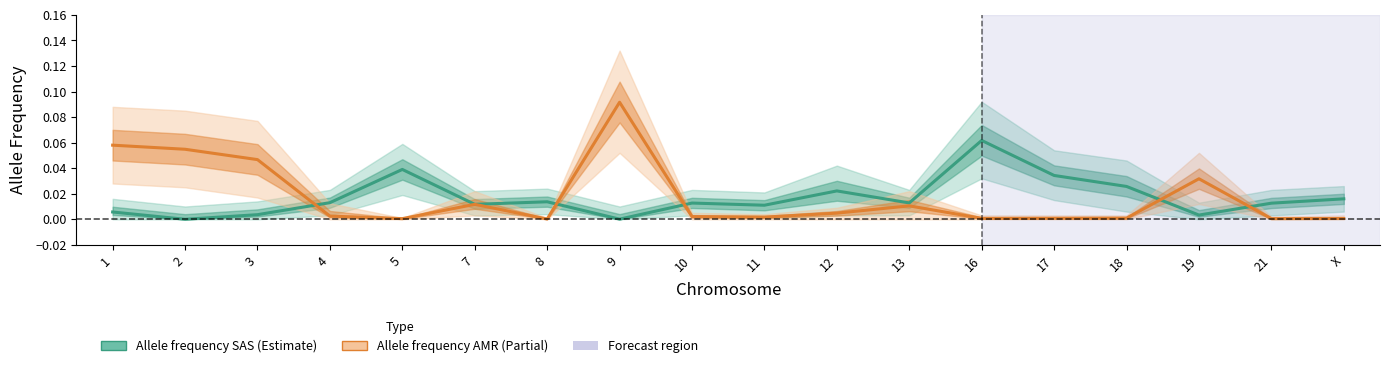

What is the sum of all Allele frequency SAS values?

0.3